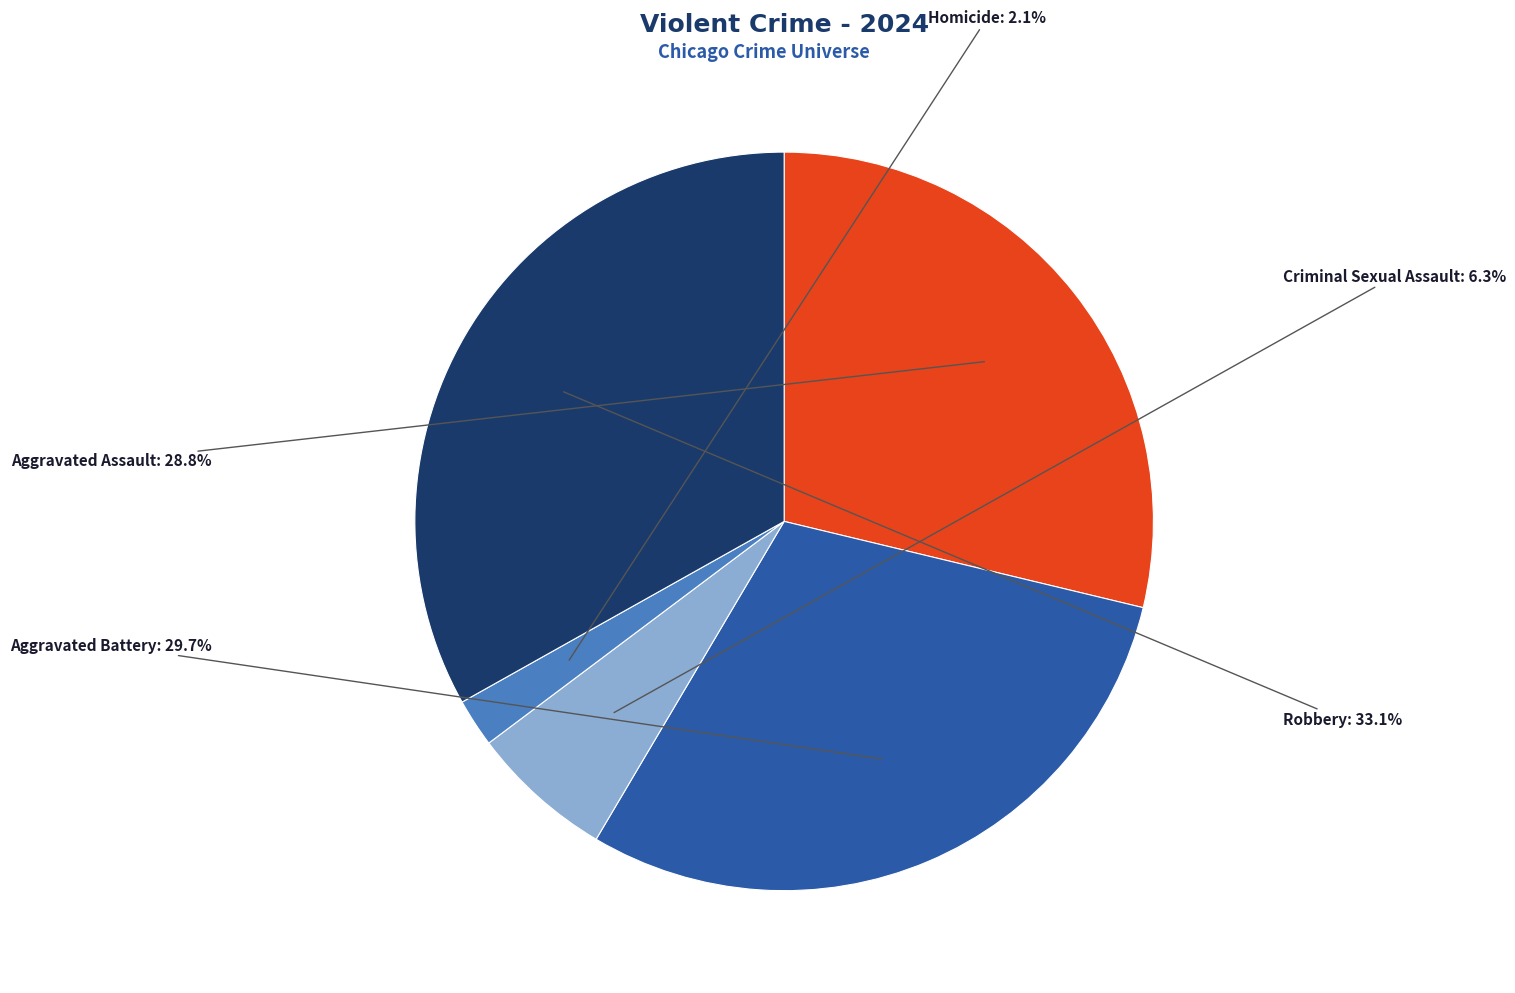

Does any single category account for the majority?

No